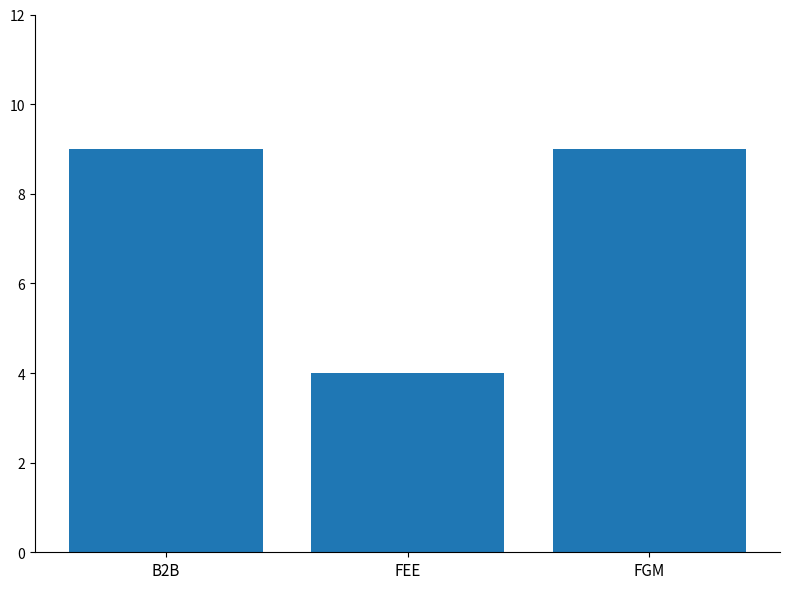

True or false: the data shows 9 at FGM.

True